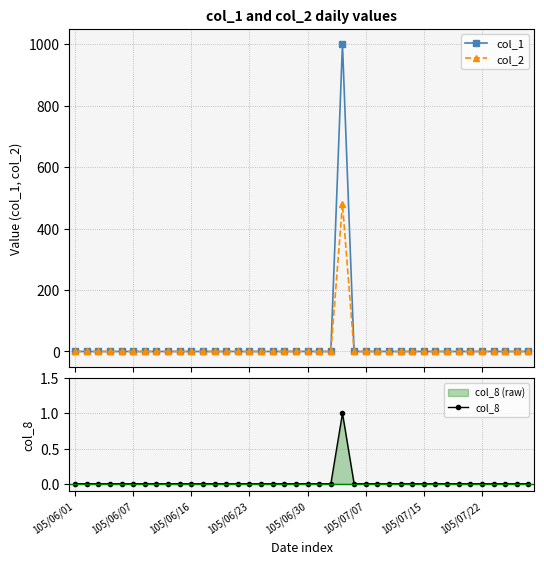

What is the sum of all col_1 values?

1000